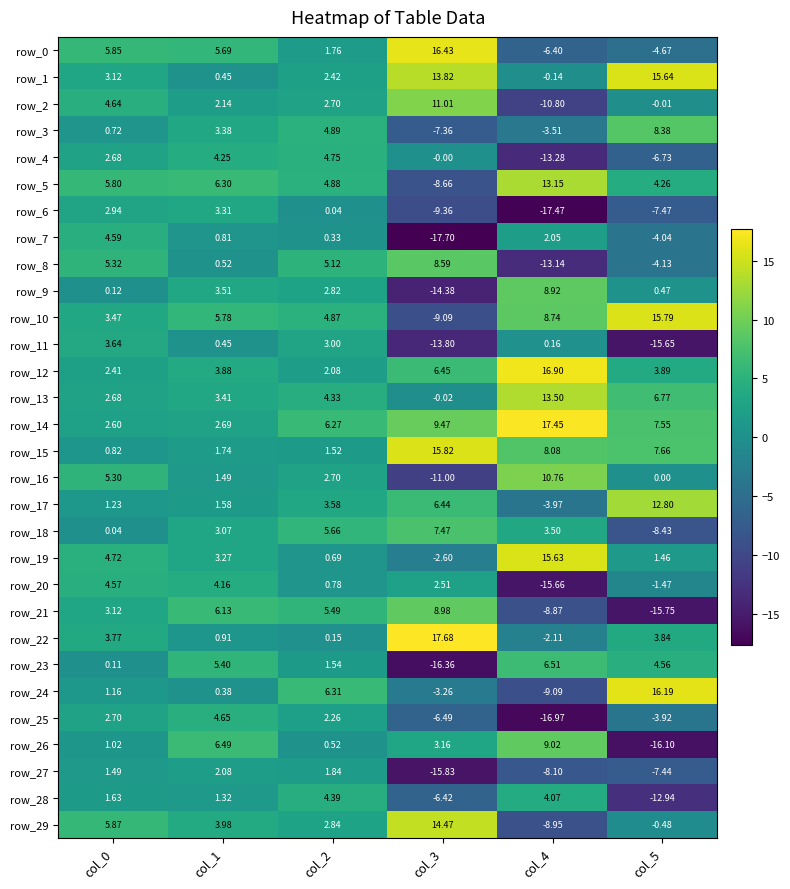

How many distinct data groups are displayed?

30